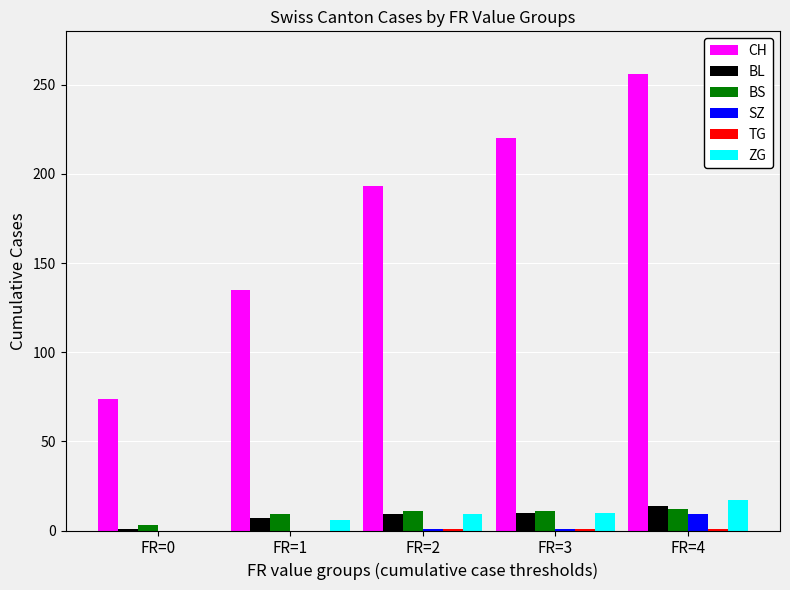

Is the value of CH at FR=0 greater than the value of ZG at FR=2?

Yes